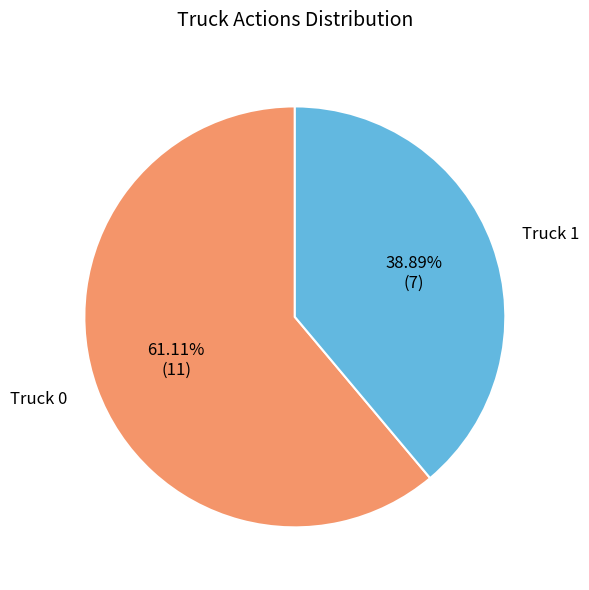

What is the smallest slice in the pie chart?

Truck 1